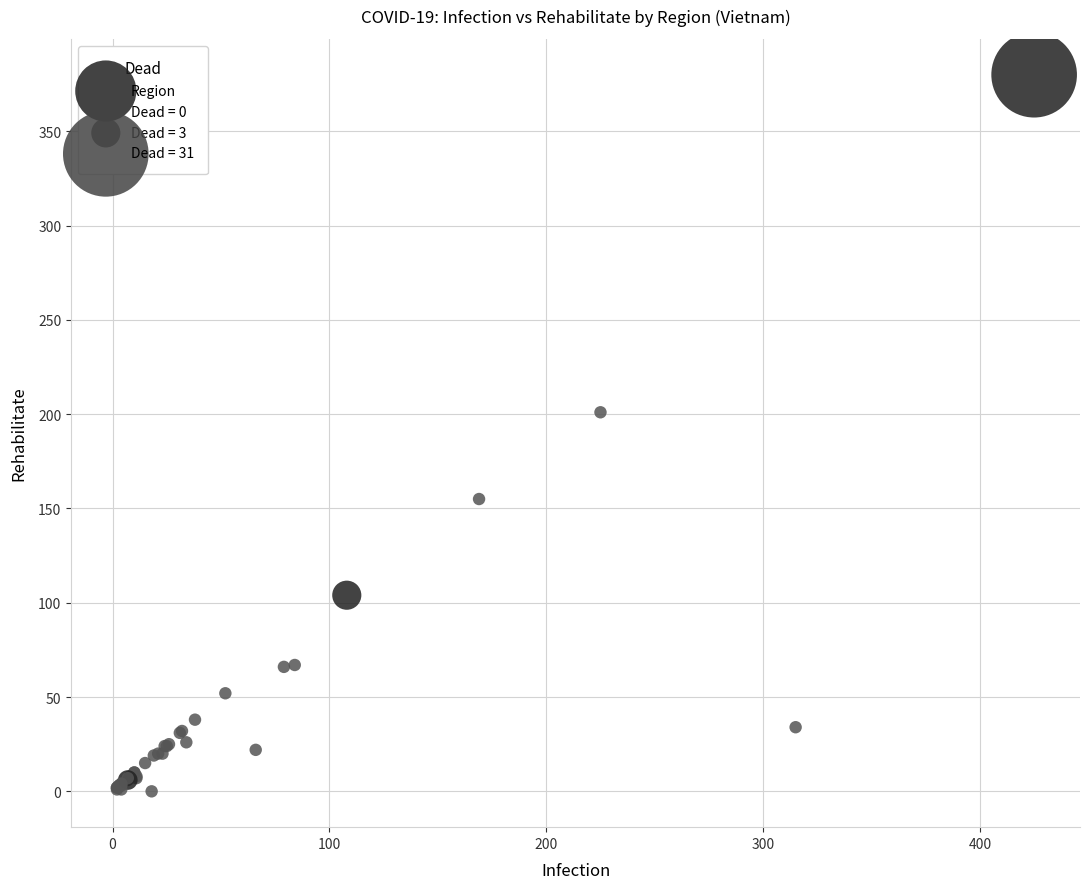

What Y value in the scatter plot is closest to 190?

201